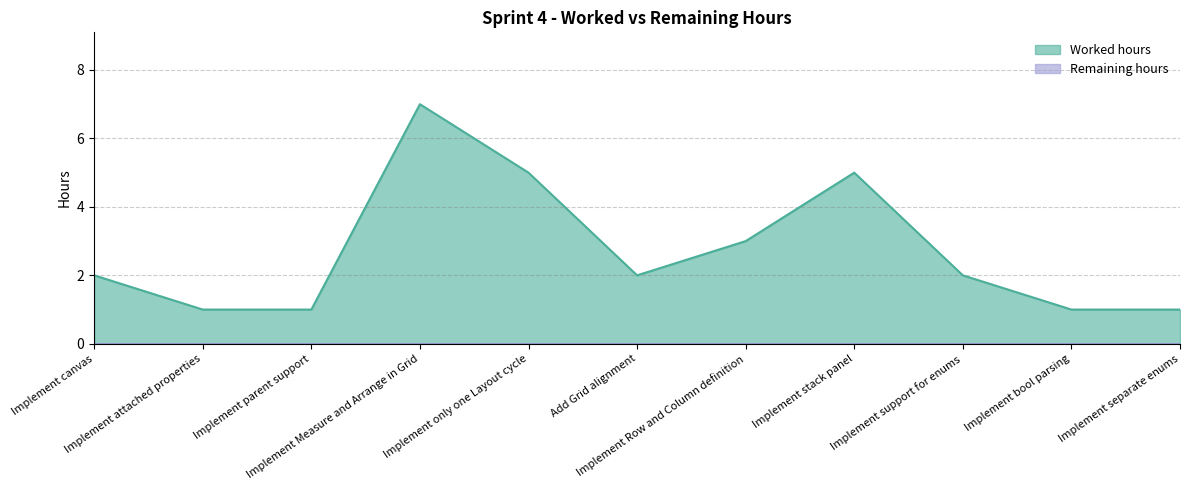

What is the ratio of the value at Implement only one Layout cycle to the value at Implement canvas?

2.5